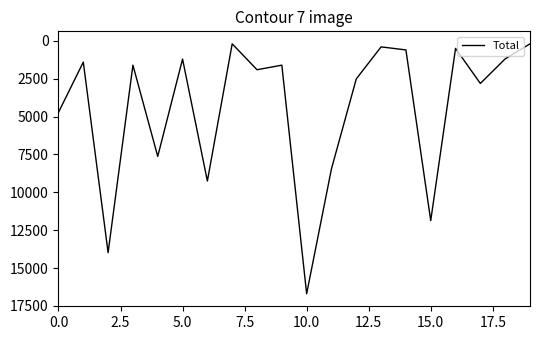

What is the difference between the maximum and minimum values?

16498.9